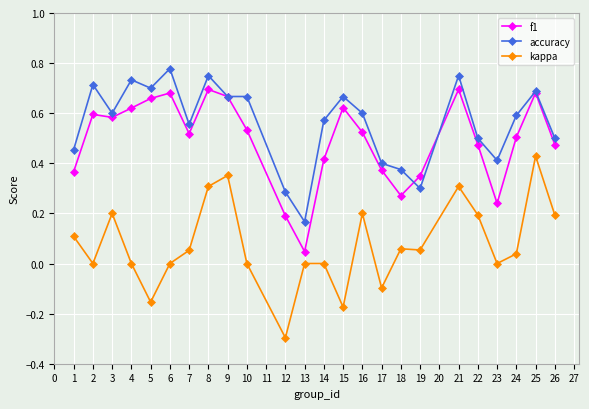

The kappa series shows 0.2 at 22. True or false?

True